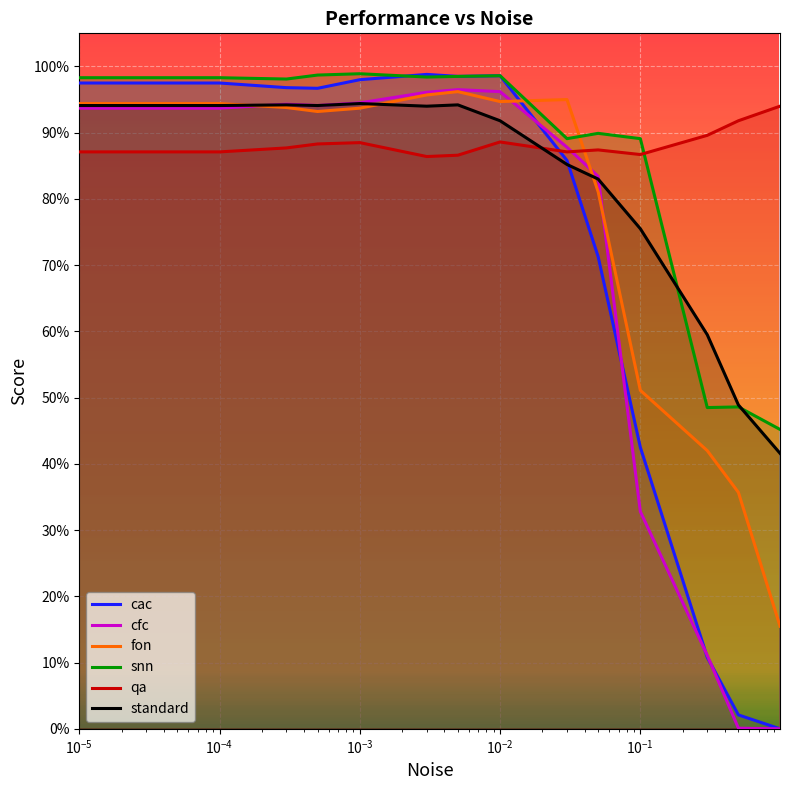

Reading right to left, transcribe all the data shown in this chart.

cac: 0.0	0.0	0.1	0.4	0.7	0.9	1.0	1.0	1.0	1.0	1.0	1.0	1.0	1.0
cfc: 0.0	0.0	0.1	0.3	0.8	0.9	1.0	1.0	1.0	0.9	0.9	0.9	0.9	0.9
fon: 0.2	0.4	0.4	0.5	0.8	0.9	0.9	1.0	1.0	0.9	0.9	0.9	0.9	0.9
snn: 0.5	0.5	0.5	0.9	0.9	0.9	1.0	1.0	1.0	1.0	1.0	1.0	1.0	1.0
qa: 0.9	0.9	0.9	0.9	0.9	0.9	0.9	0.9	0.9	0.9	0.9	0.9	0.9	0.9
standard: 0.4	0.5	0.6	0.8	0.8	0.9	0.9	0.9	0.9	0.9	0.9	0.9	0.9	0.9